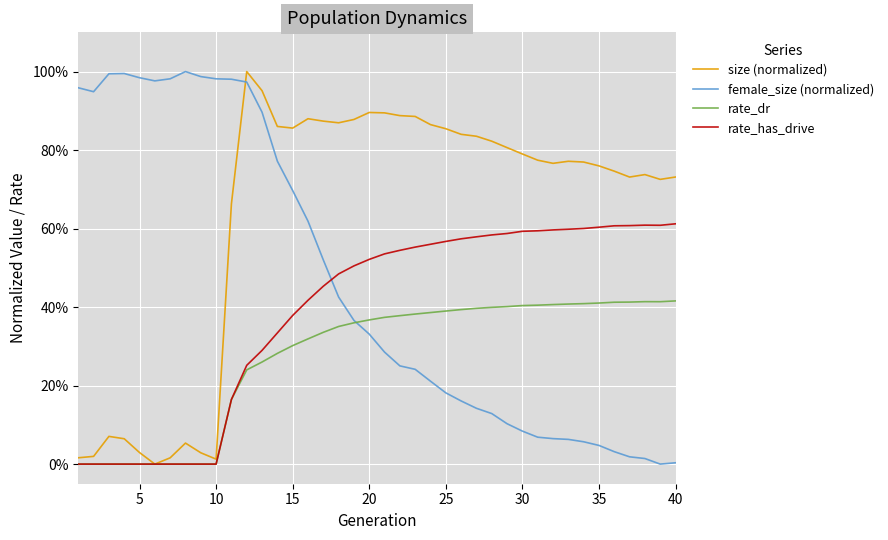

Is this an area chart (filled region under the line)?

No